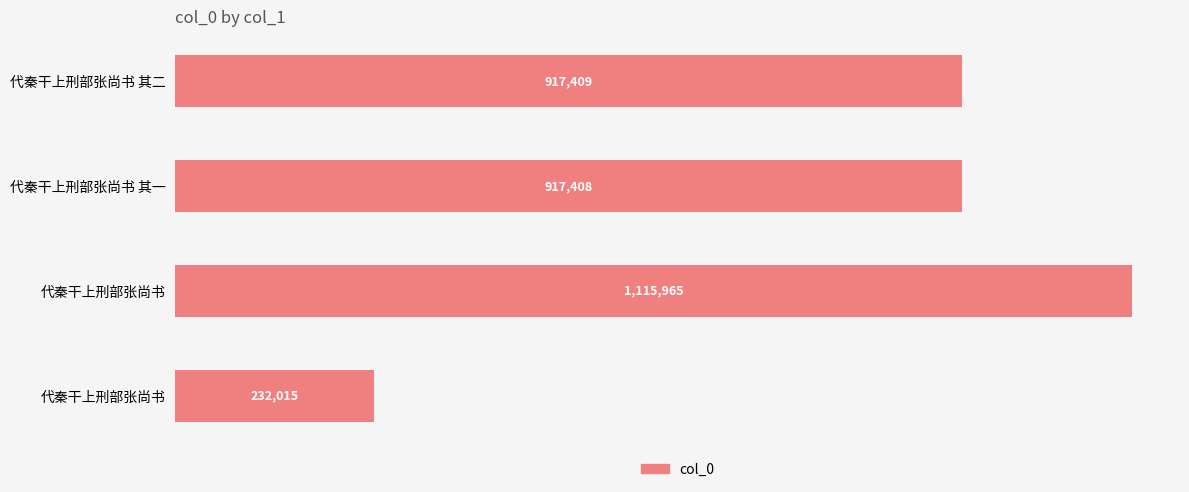

Does the chart contain stacked bars?

No